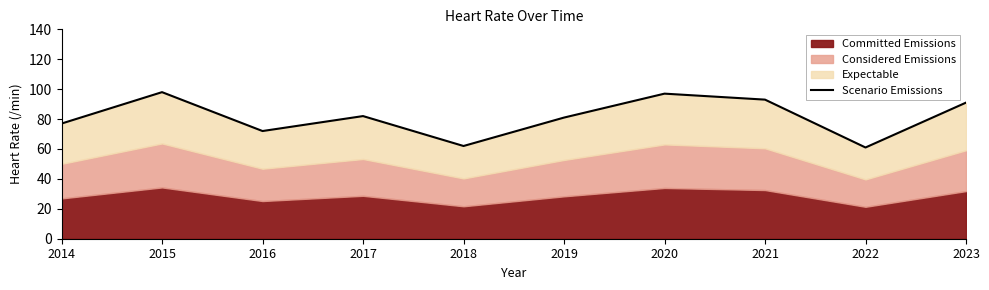

How many points are lower than both their immediate neighbors (excluding endpoints)?

3